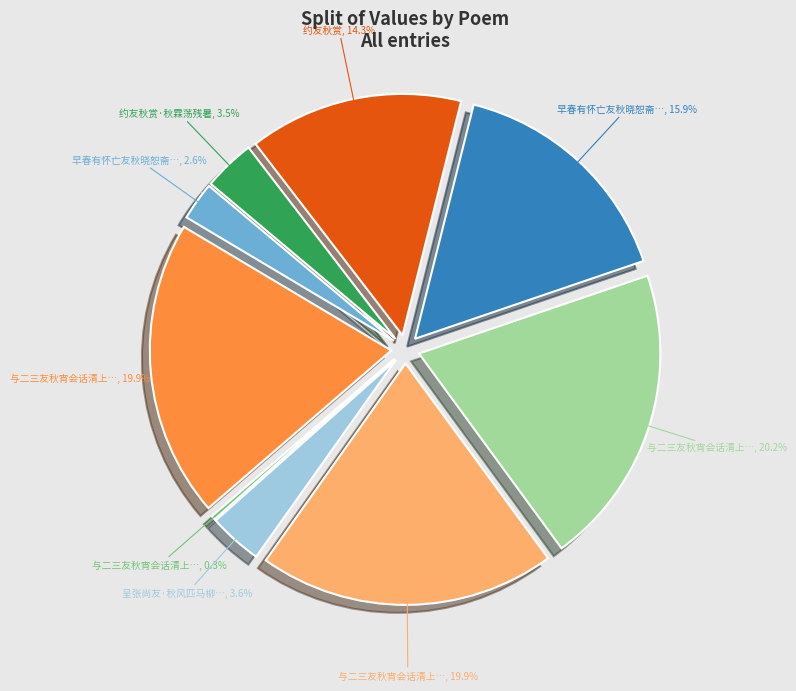

Is there any slice that represents more than half of the pie?

No